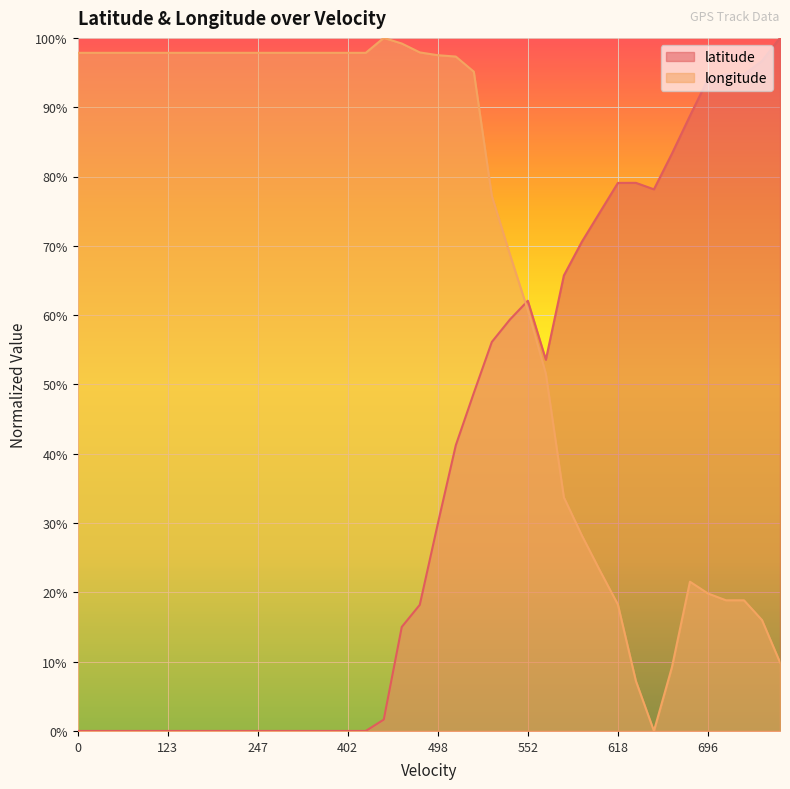

How many data points in longitude are above 97?

22